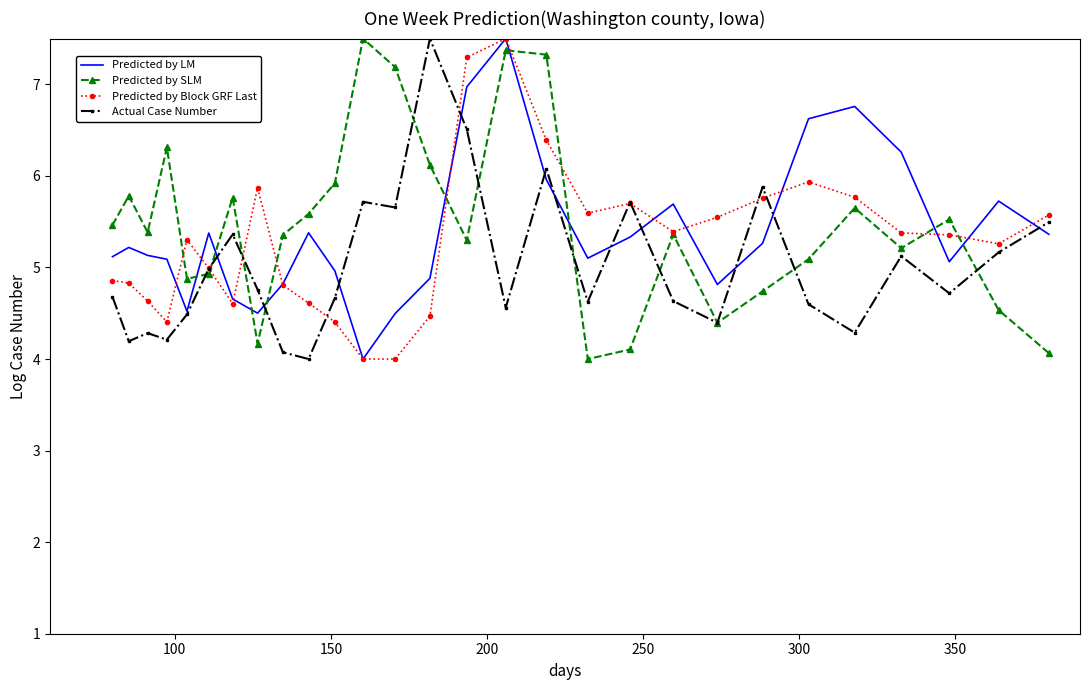

How many times do Predicted by LM and Predicted by SLM cross each other?

9